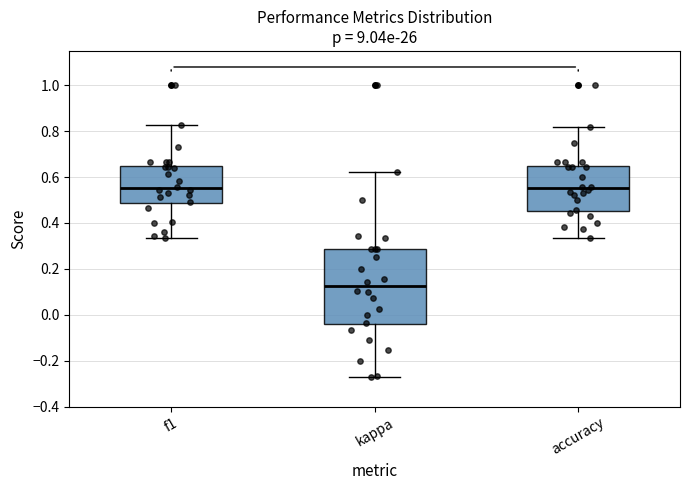

Where does the lower whisker of the box for accuracy end on the y-axis? The values are not printed on the chart, so give them approximately, as read against the axis.

0.34